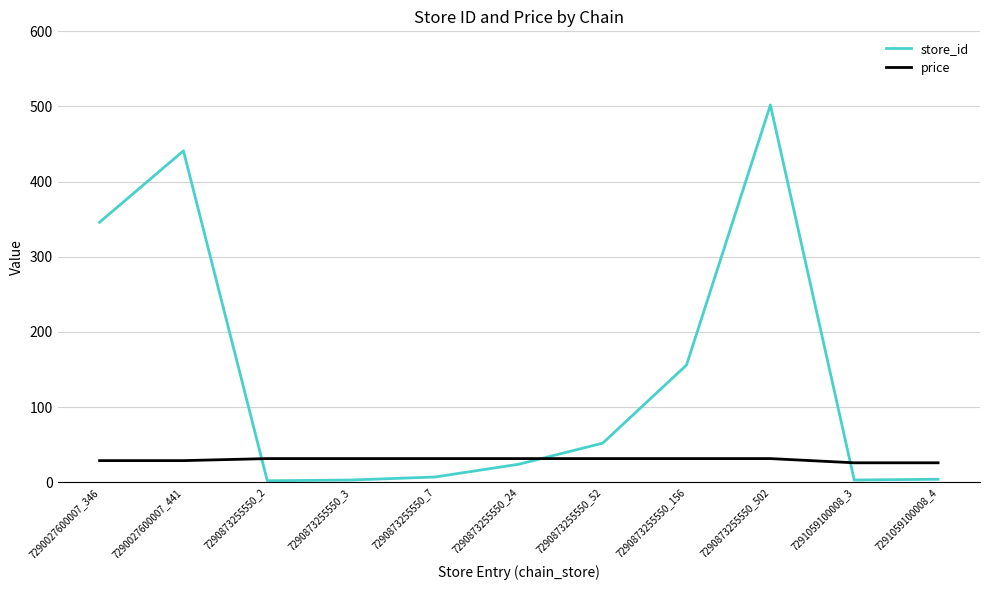

The store_id series shows 120.6 at 7290873255550_502. True or false?

False